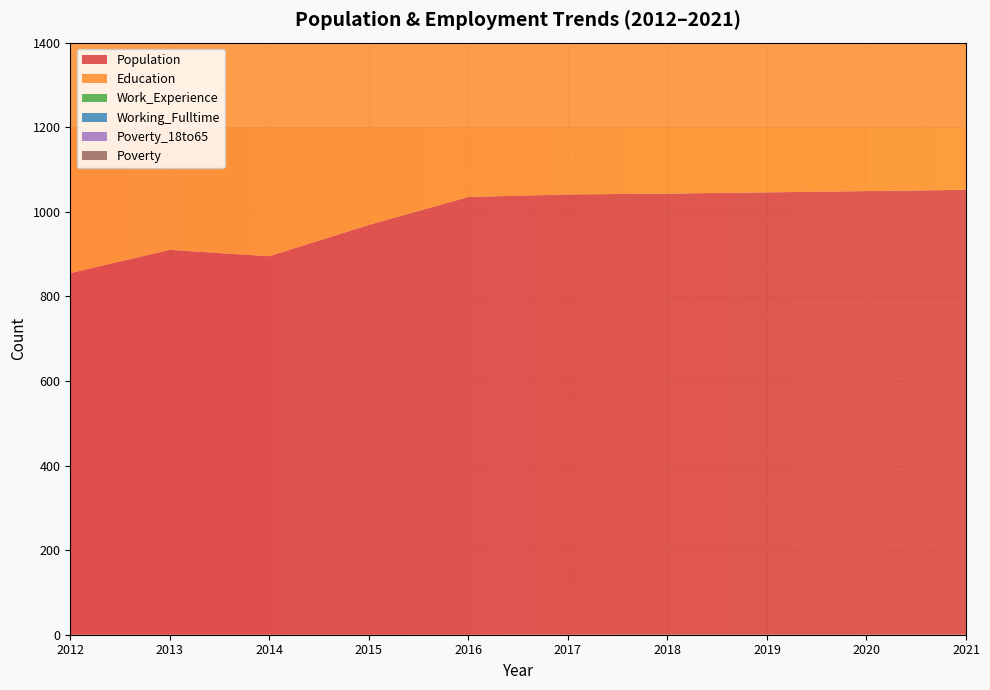

Reading left to right, what are all the values shown in this chart?

Population: 2012=855	2013=910	2014=895	2015=969	2016=1035	2017=1041	2018=1043	2019=1046	2020=1049	2021=1052
Education: 2012=745	2013=700	2014=692	2015=683	2016=695	2017=698	2018=700	2019=702	2020=704	2021=706
Work_Experience: 2012=769	2013=757	2014=757	2015=751	2016=775	2017=777	2018=778	2019=780	2020=782	2021=784
Working_Fulltime: 2012=81	2013=65	2014=49	2015=31	2016=49	2017=51	2018=52	2019=54	2020=55	2021=57
Poverty_18to65: 2012=12	2013=15	2014=18	2015=36	2016=37	2017=36	2018=37	2019=37	2020=38	2021=38
Poverty: 2012=33	2013=25	2014=25	2015=41	2016=42	2017=41	2018=41	2019=42	2020=42	2021=43